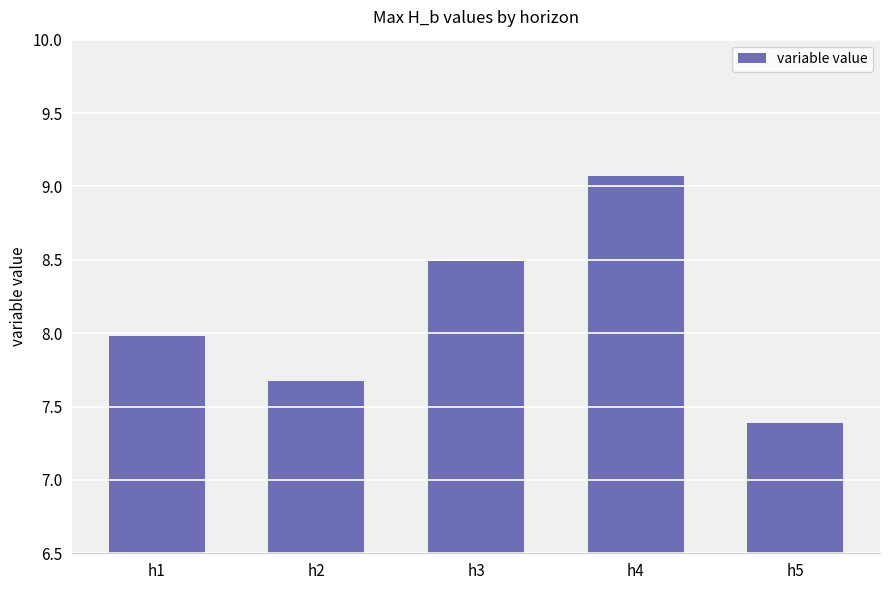

List the labels in order of value, smallest first.

h5, h2, h1, h3, h4